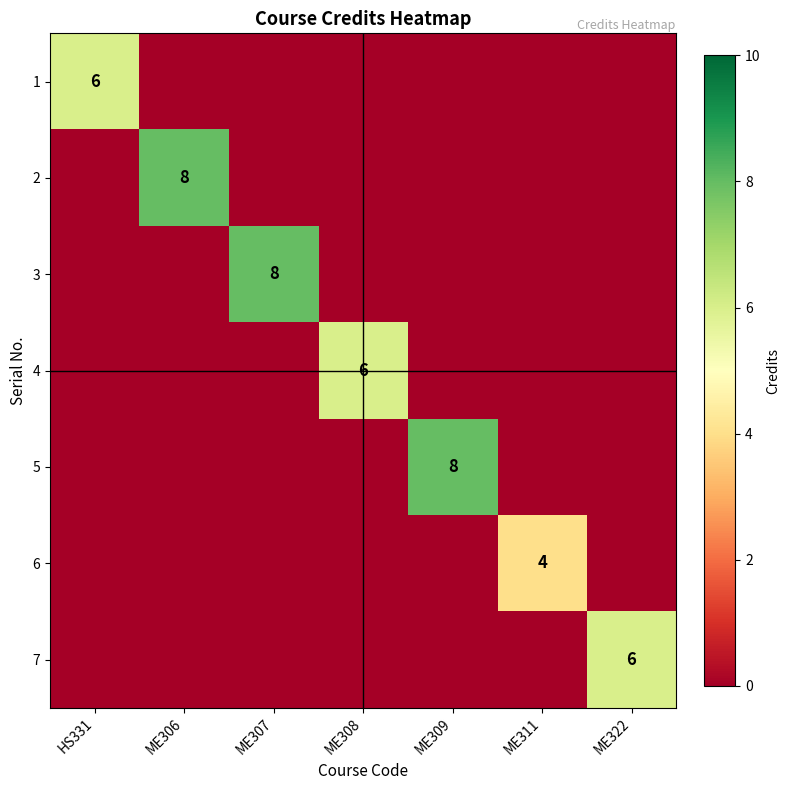

How many values in 5 are above zero?

1